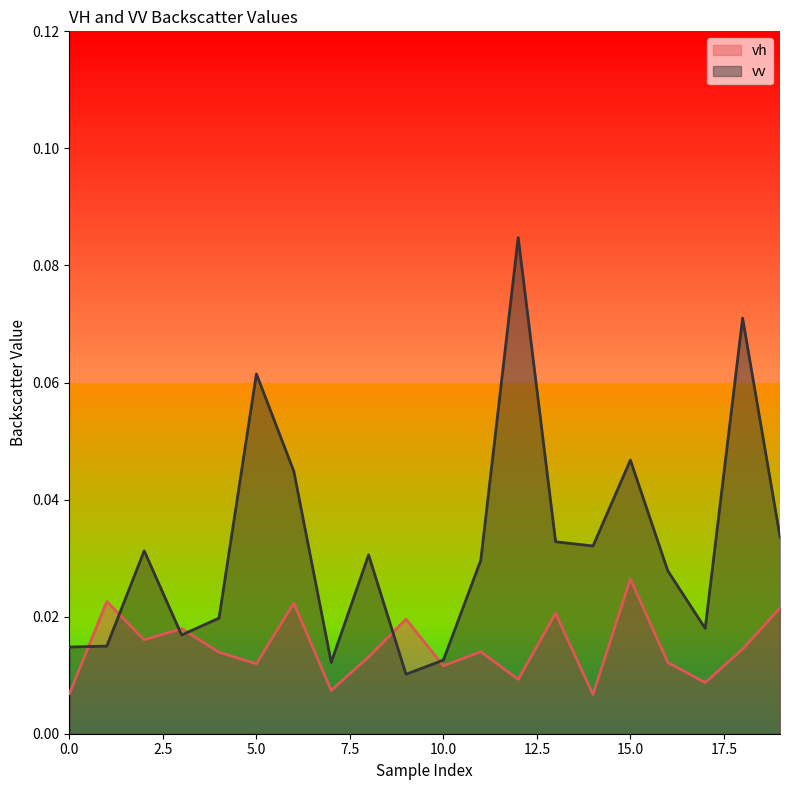

Where is the first local maximum for vv?

2